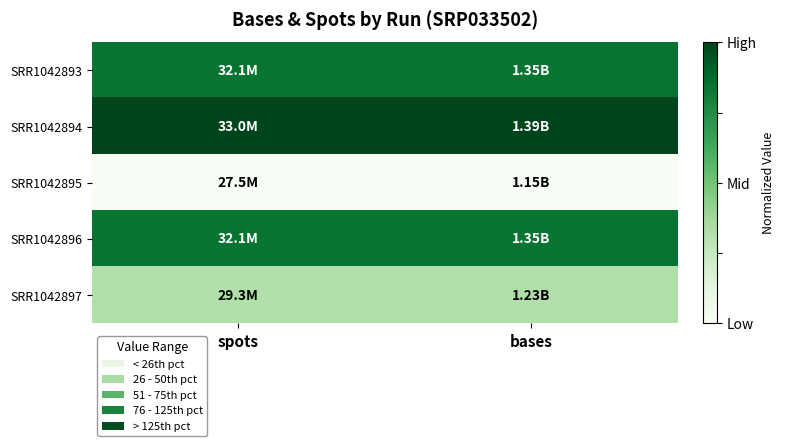

What is the spread (max minus min) of values at bases?

1.0